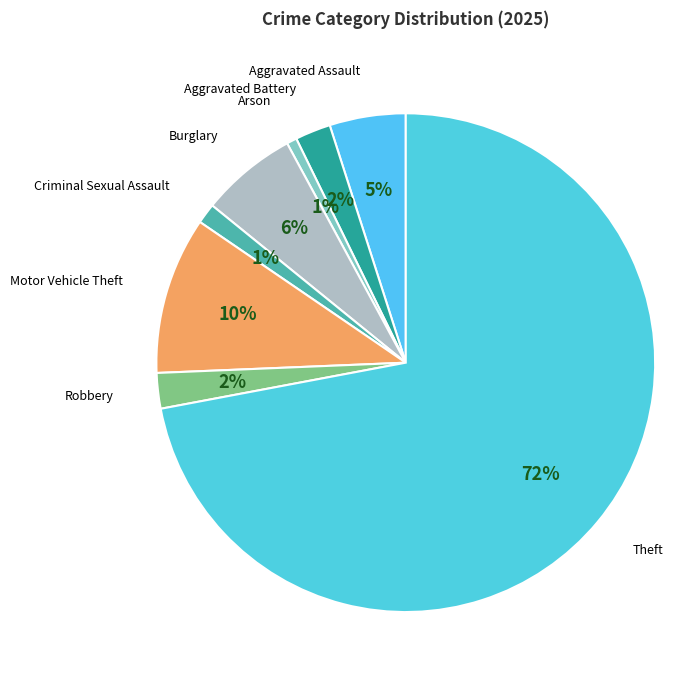

What is the largest slice in the pie chart?

Theft